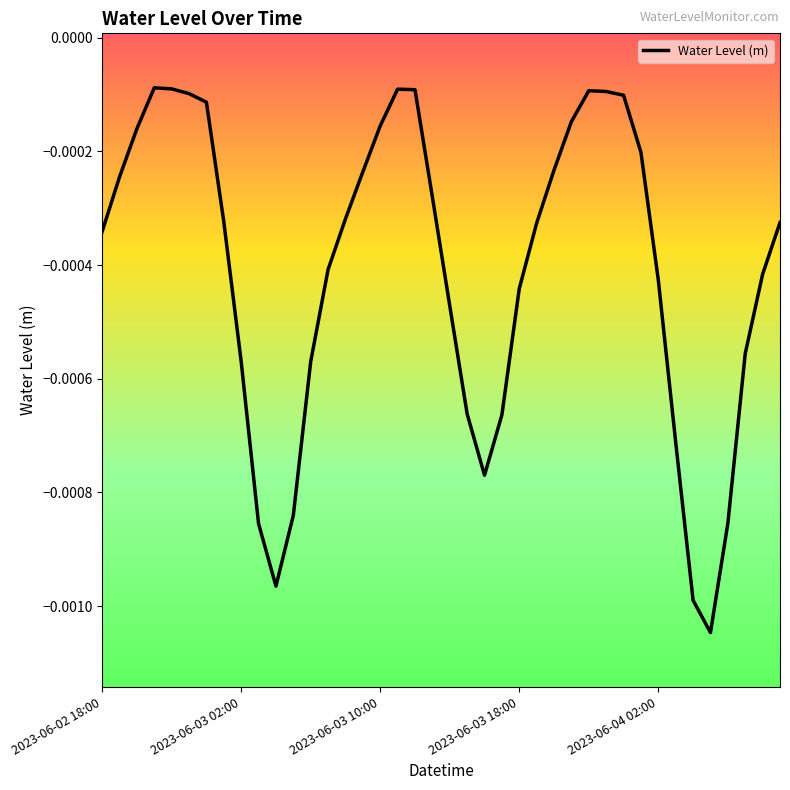

Rank the categories by value from lowest to highest.

35, 34, 10, 9, 36, 11, 22, 33, 23, 21, 12, 8, 37, 20, 24, 32, 38, 13, 2023-06-02 18:00, 25, 39, 7, 14, 19, 2023-06-03 02:00, 15, 26, 31, 2023-06-03 10:00, 16, 27, 6, 30, 5, 29, 28, 18, 17, 2023-06-04 02:00, 2023-06-03 18:00